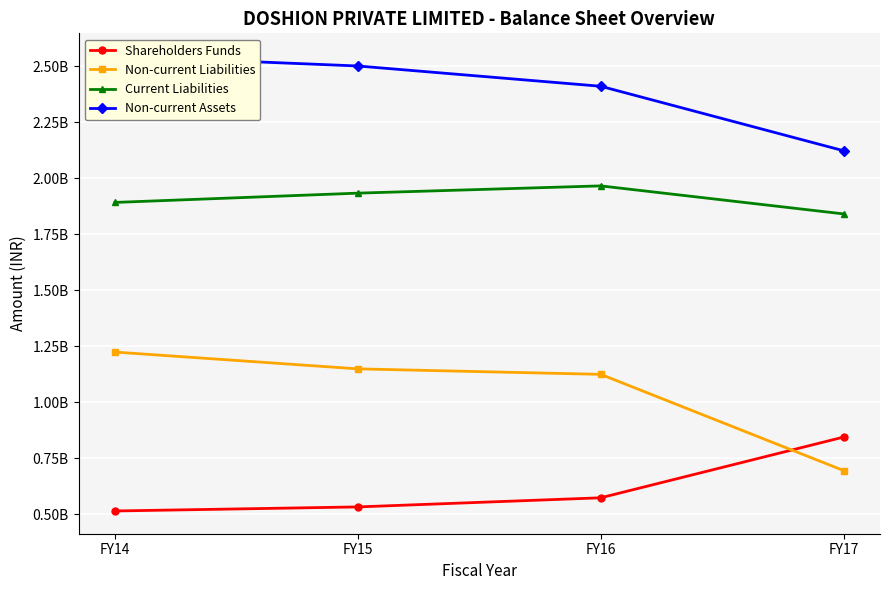

What is the lowest value of the Non-current Assets series?

2123544000